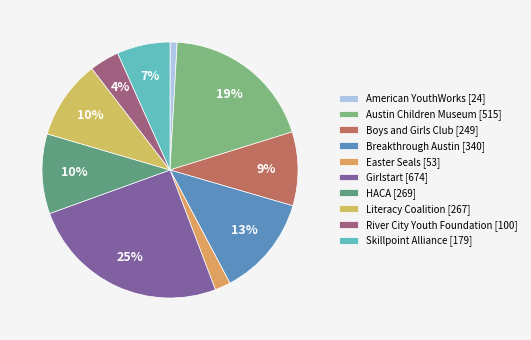

Rank the categories by value from highest to lowest.

Girlstart, Austin Children Museum, Breakthrough Austin, HACA, Literacy Coalition, Boys and Girls Club, Skillpoint Alliance, River City Youth Foundation, Easter Seals, American YouthWorks